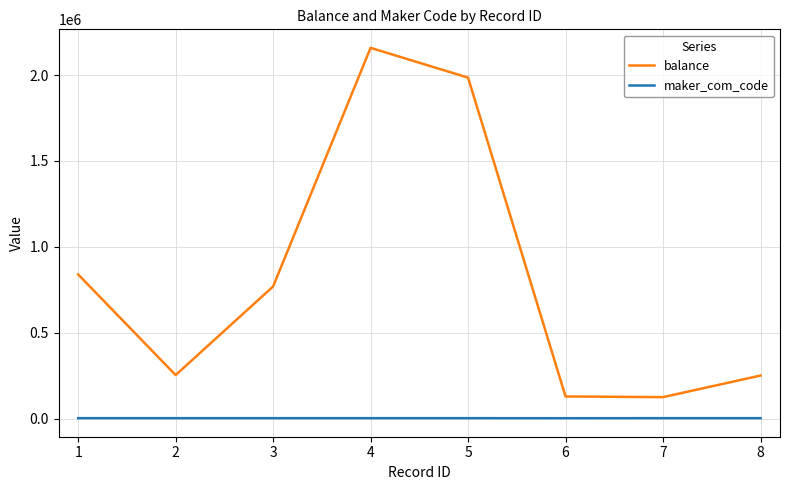

Where is the first local maximum for balance?

4